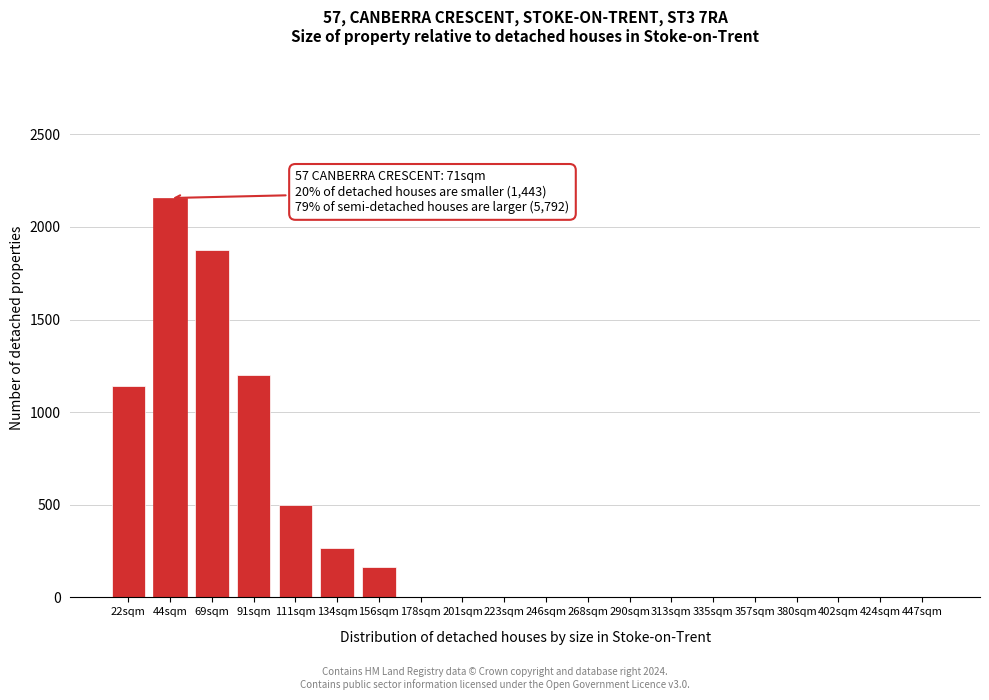

Reading left to right, extract all data points from this chart.

22sqm=1143	44sqm=2156	69sqm=1876	91sqm=1201	111sqm=497	134sqm=268	156sqm=163	178sqm=0	201sqm=0	223sqm=0	246sqm=0	268sqm=0	290sqm=0	313sqm=0	335sqm=0	357sqm=0	380sqm=0	402sqm=0	424sqm=0	447sqm=0